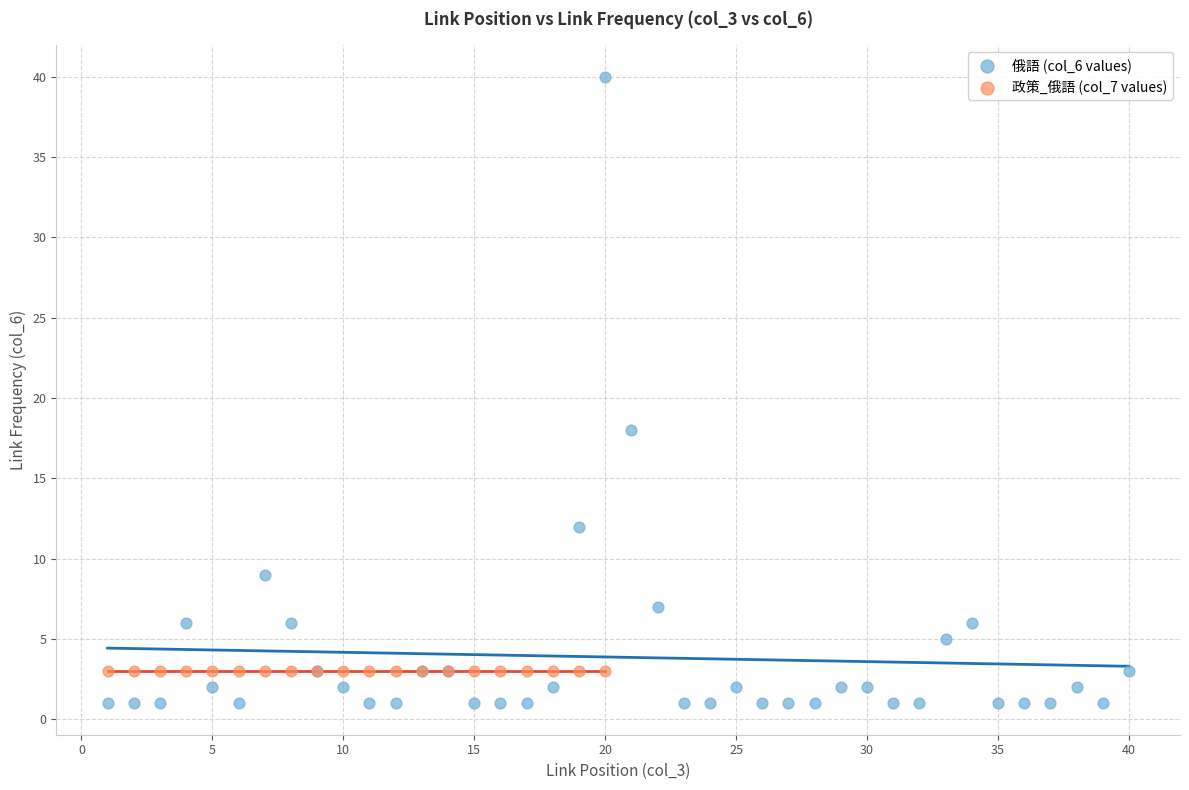

Which series reaches the minimum Y coordinate?

俄語 (col_6 values)